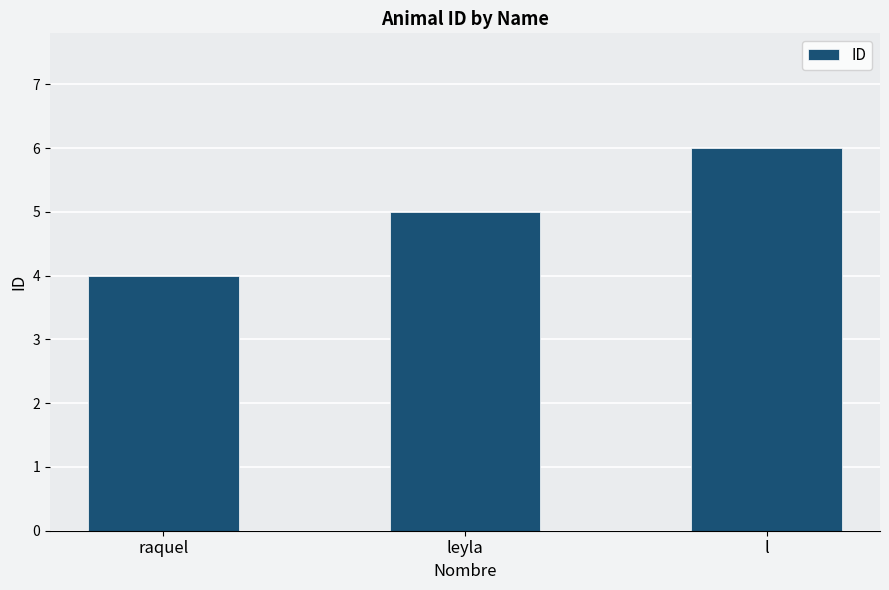

What is the change in value from raquel to l?

+2